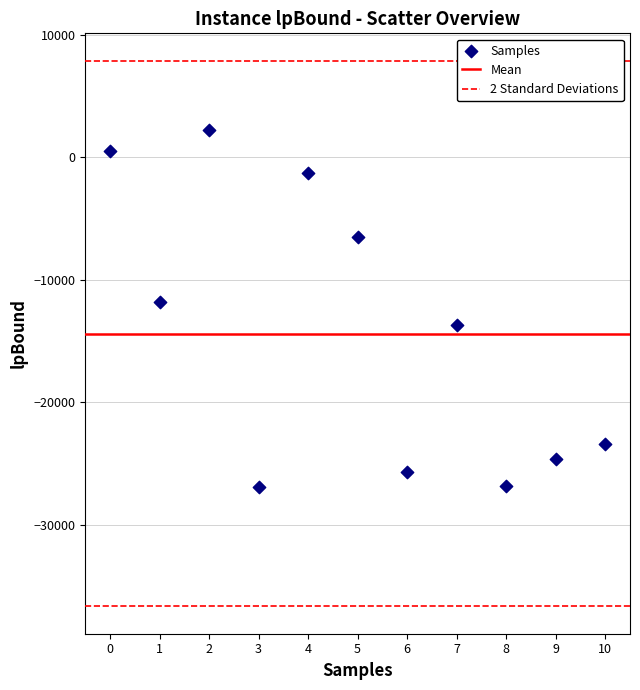

What is the range of Y values (max minus min)?

29110.9